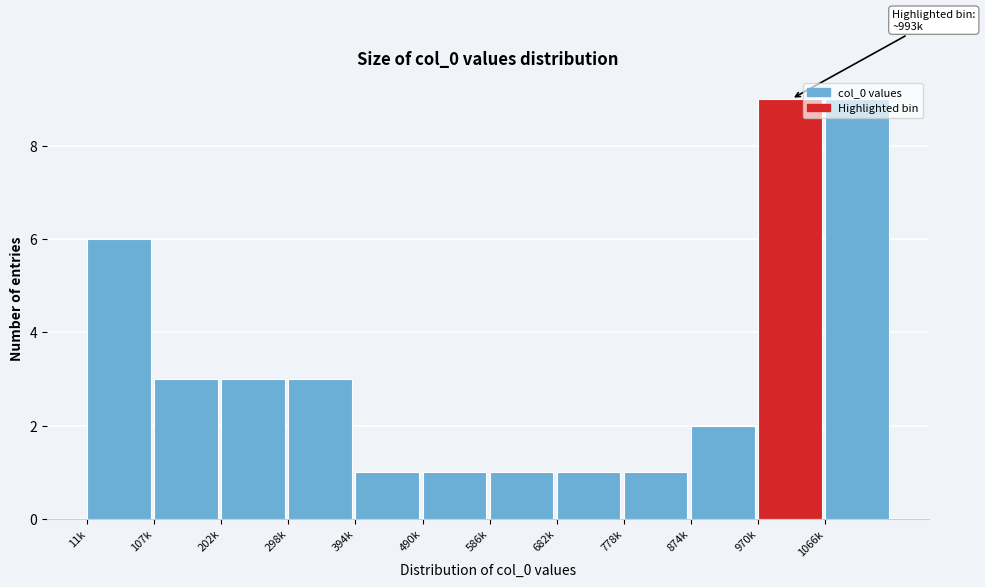

What is the maximum value shown in the chart?

9